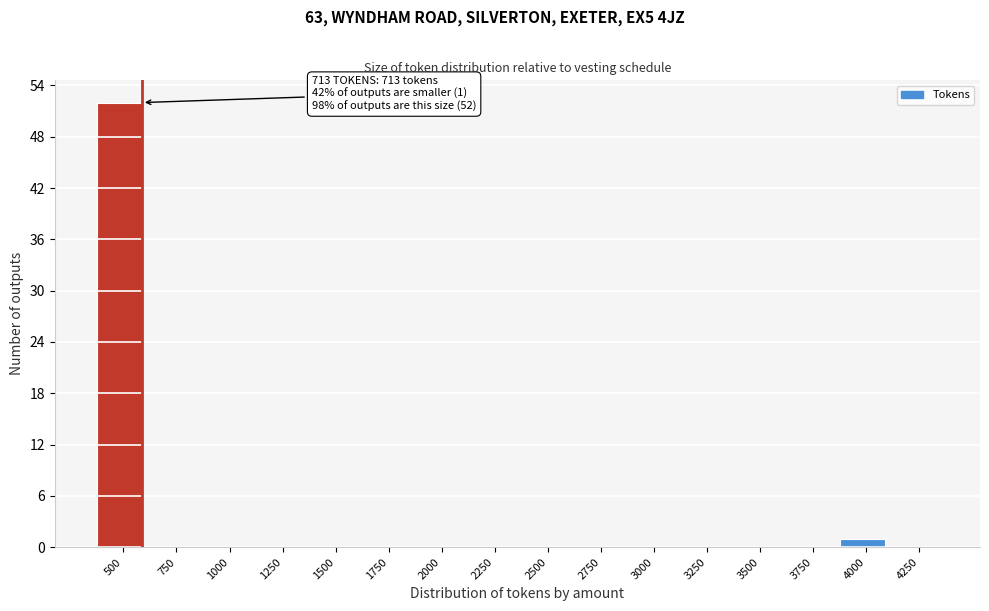

Reading left to right, what are all the values shown in this chart?

500=52	750=0	1000=0	1250=0	1500=0	1750=0	2000=0	2250=0	2500=0	2750=0	3000=0	3250=0	3500=0	3750=0	4000=1	4250=0